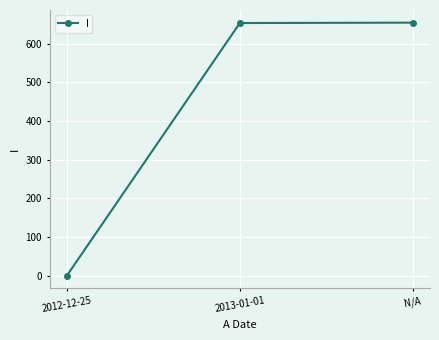

How many data points are less than 654?

1